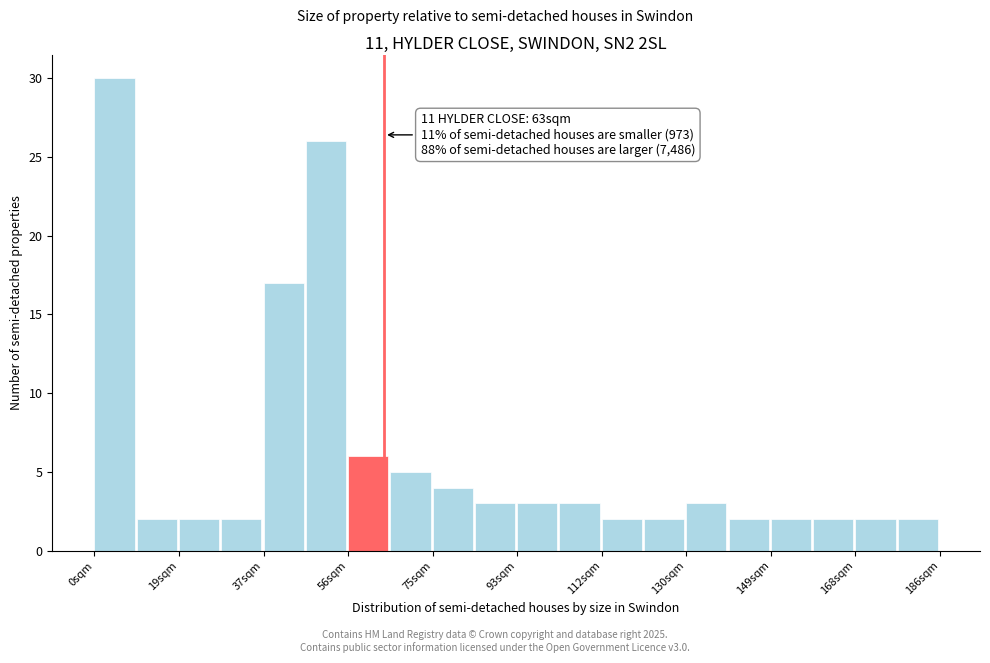

Which range on the x-axis has the tallest bar?

0 to 10